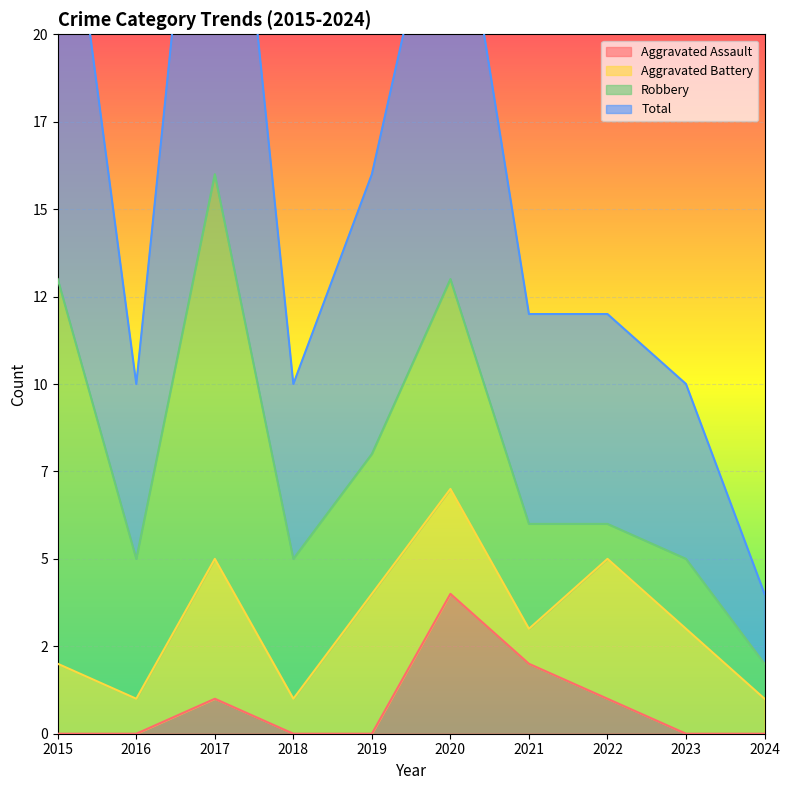

Where does the Total series first go above 12?

2015